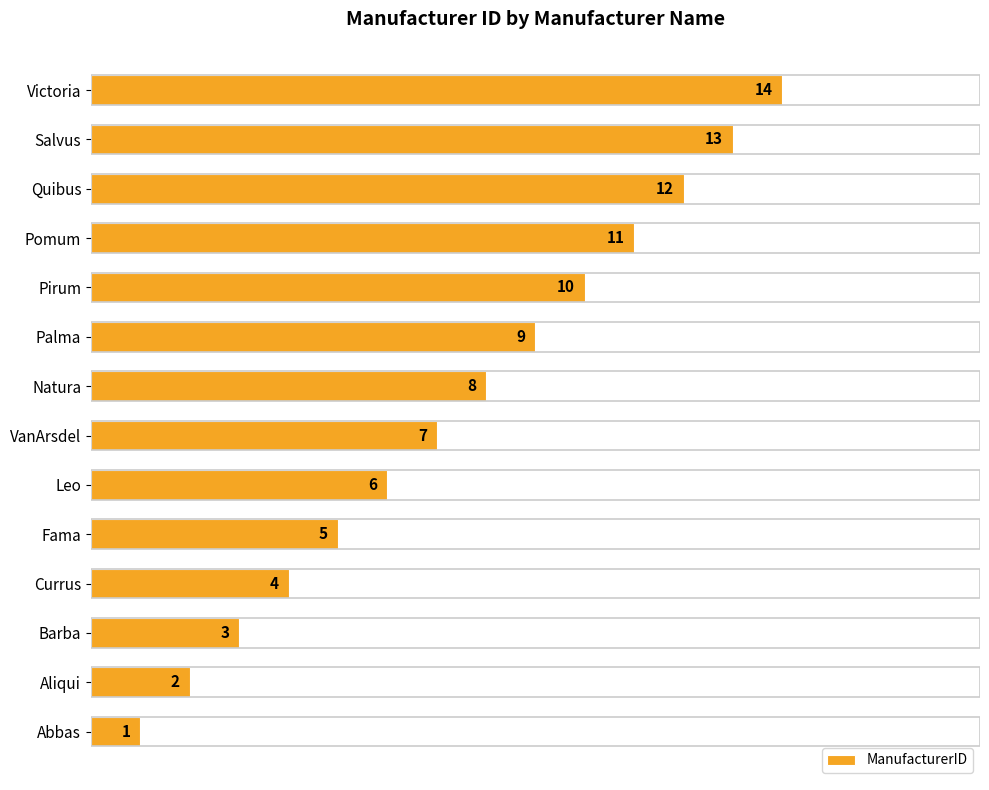

Does the chart contain stacked bars?

No